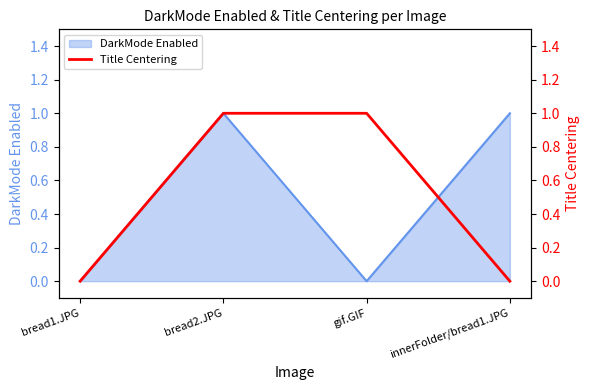

The value of DarkMode Enabled at gif.GIF is 0. True or false?

True